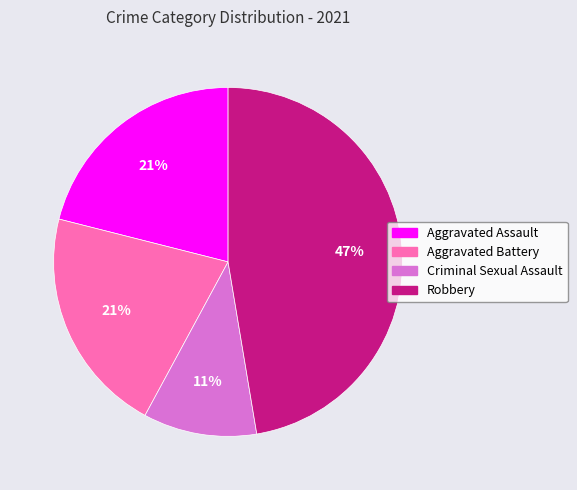

Combined, do Criminal Sexual Assault and Robbery account for over 50%?

Yes